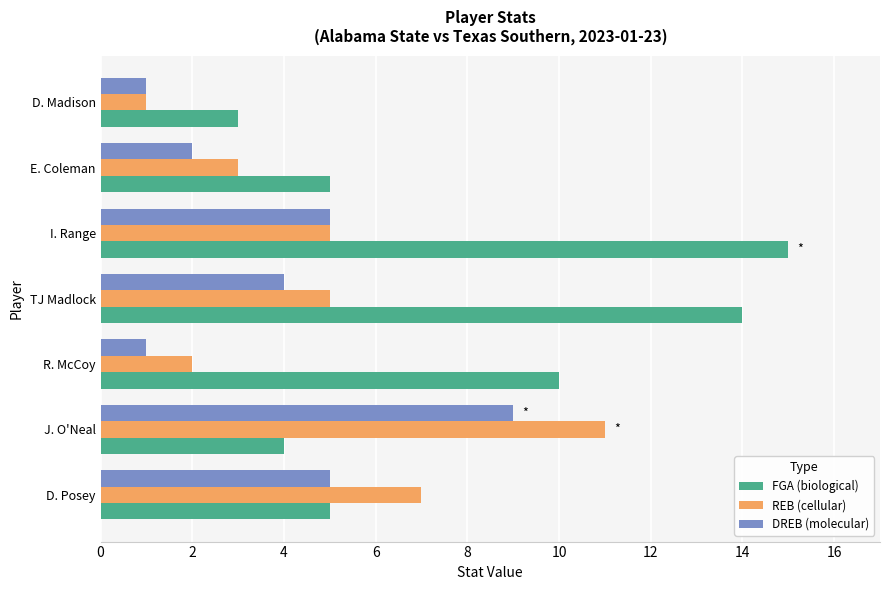

The DREB (molecular) series shows 5 at D. Posey. True or false?

True